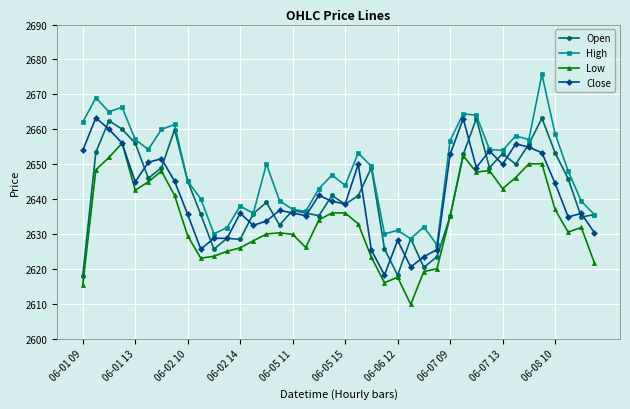

What is the highest value of the Low series?

2656.0